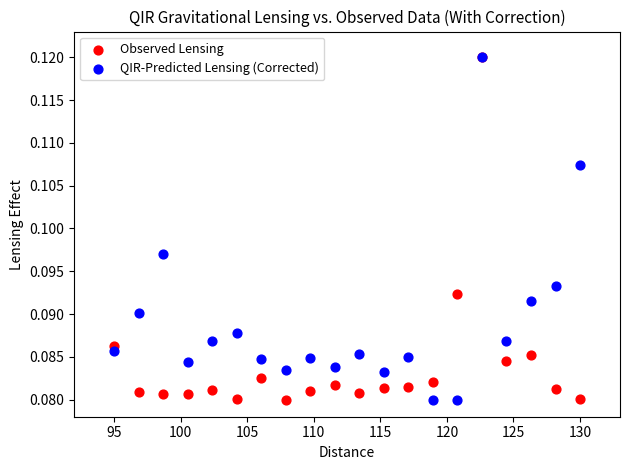

What are all the series names shown in the legend?

Observed Lensing, QIR-Predicted Lensing (Corrected)